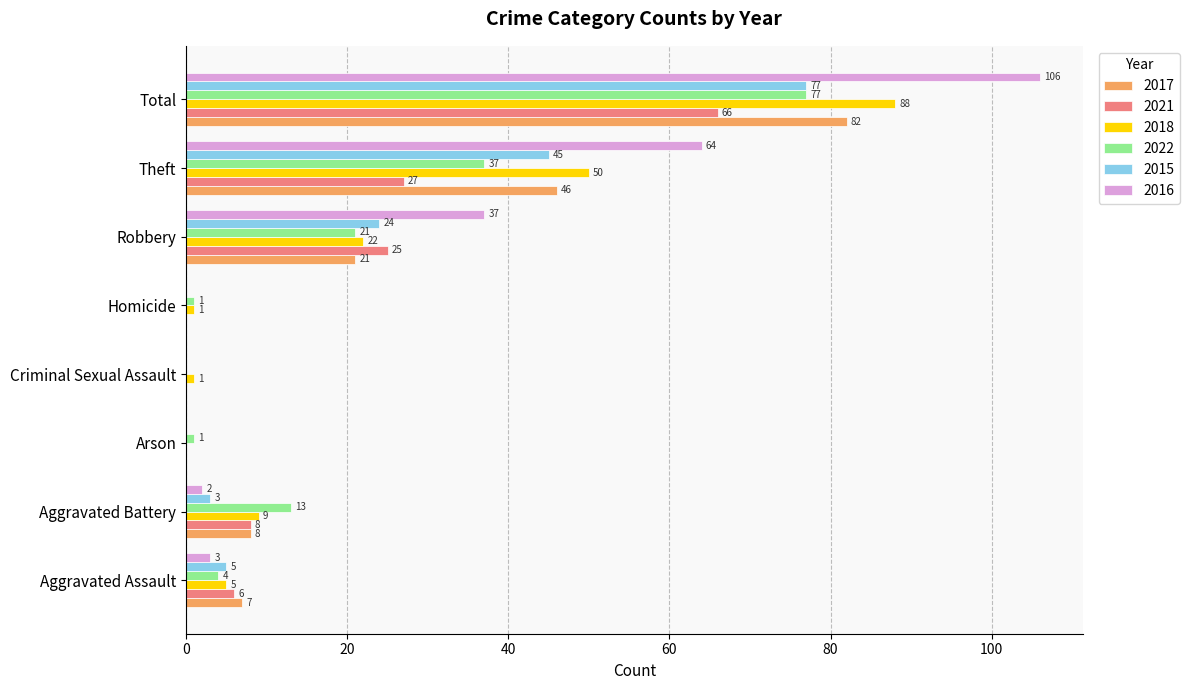

What is the greatest value displayed?

106